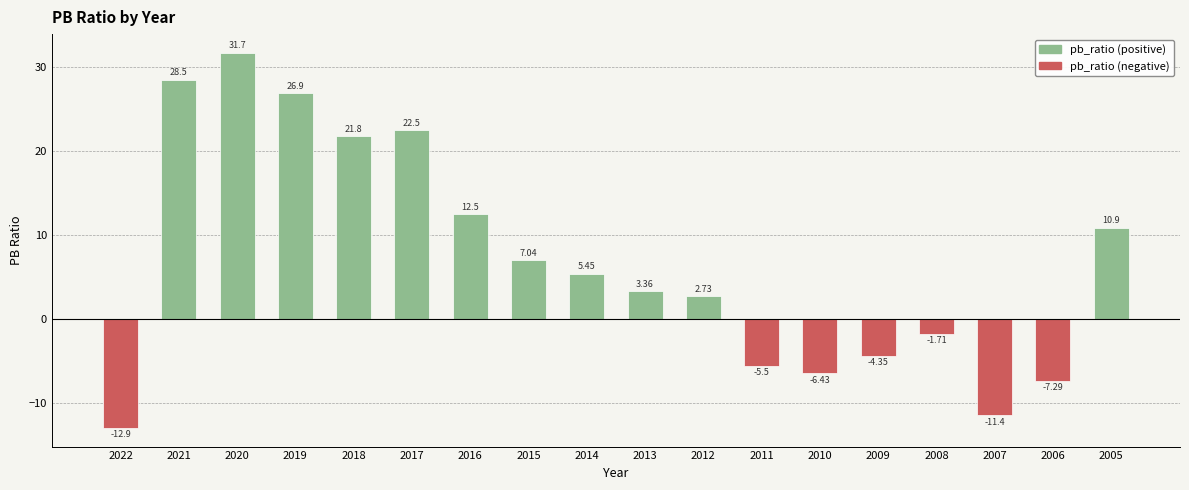

List the labels in order of value, largest first.

2020, 2021, 2019, 2017, 2018, 2016, 2005, 2015, 2014, 2013, 2012, 2008, 2009, 2011, 2010, 2006, 2007, 2022